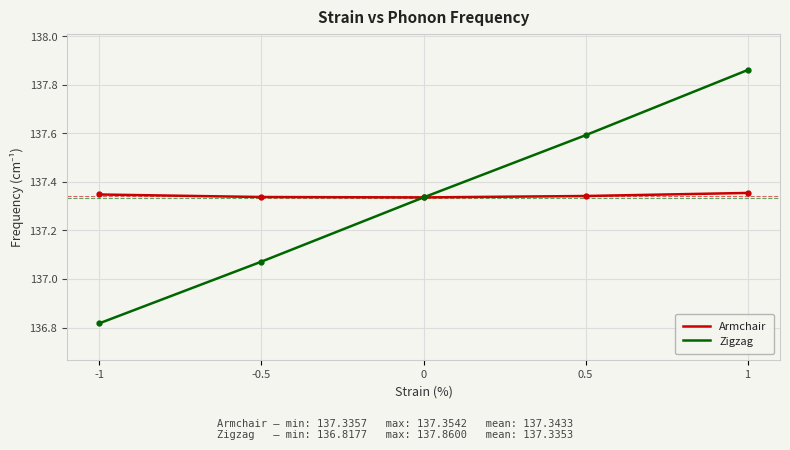

Rank the series by their average value, from lowest to highest.

Zigzag, Armchair